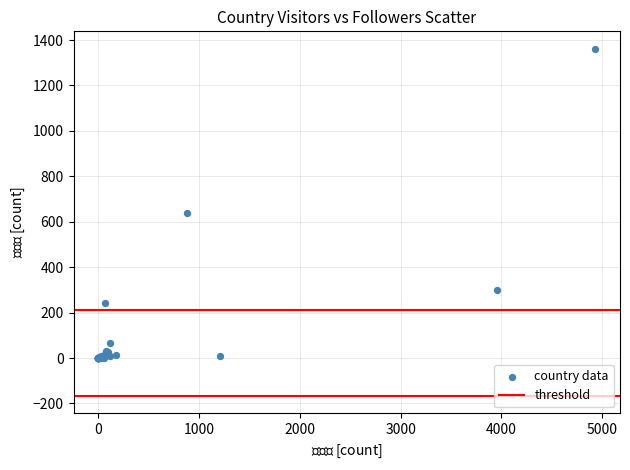

What Y value in the scatter plot is closest to 681?

639